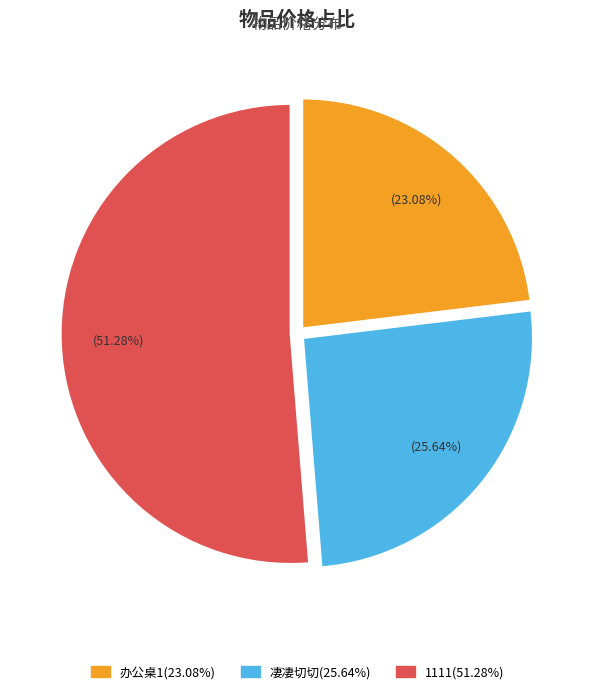

Does any single category account for the majority?

Yes